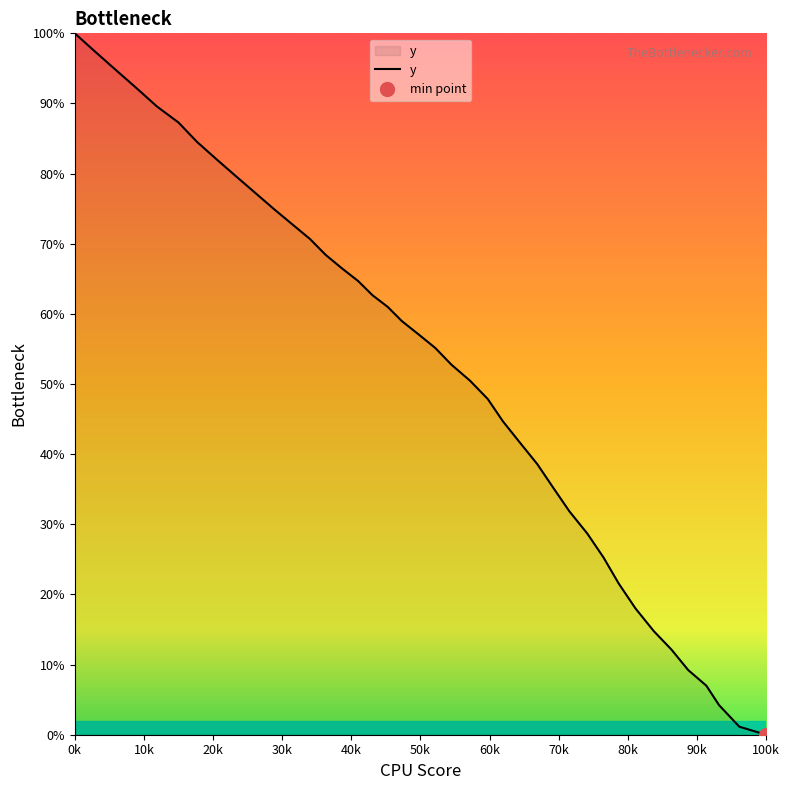

Does the chart have visible grid lines?

No